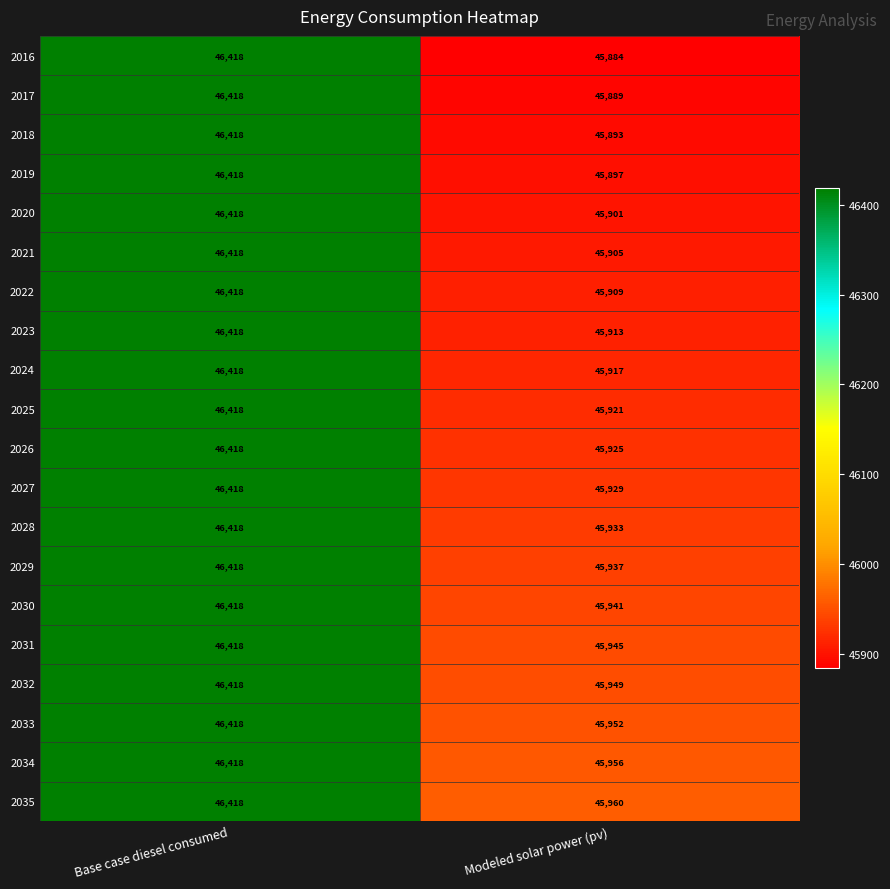

At how many categories does at least one series exceed 46146?

1